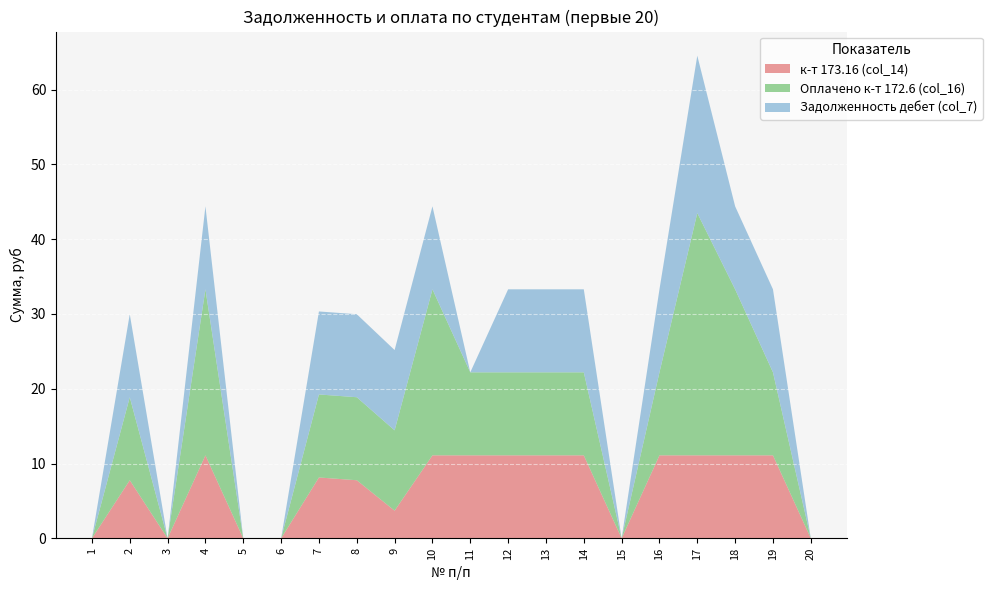

Reading right to left, transcribe all the data shown in this chart.

к-т 173.16 (col_14): 20=0.0	19=11.1	18=11.1	17=11.1	16=11.1	15=0.0	14=11.1	13=11.1	12=11.1	11=11.1	10=11.1	9=3.7	8=7.8	7=8.1	6=0.0	5=0.0	4=11.1	3=0.0	2=7.8	1=0.0
Оплачено к-т 172.6 (col_16): 20=0.0	19=11.1	18=22.2	17=32.4	16=11.1	15=0.0	14=11.1	13=11.1	12=11.1	11=11.1	10=22.2	9=10.7	8=11.1	7=11.1	6=0.0	5=0.0	4=22.2	3=0.0	2=11.1	1=0.0
Задолженность дебет (col_7): 20=0.0	19=11.1	18=11.1	17=21.1	16=11.1	15=0.0	14=11.1	13=11.1	12=11.1	11=0.0	10=11.1	9=10.7	8=11.1	7=11.1	6=0.0	5=0.0	4=11.1	3=0.0	2=11.1	1=0.0